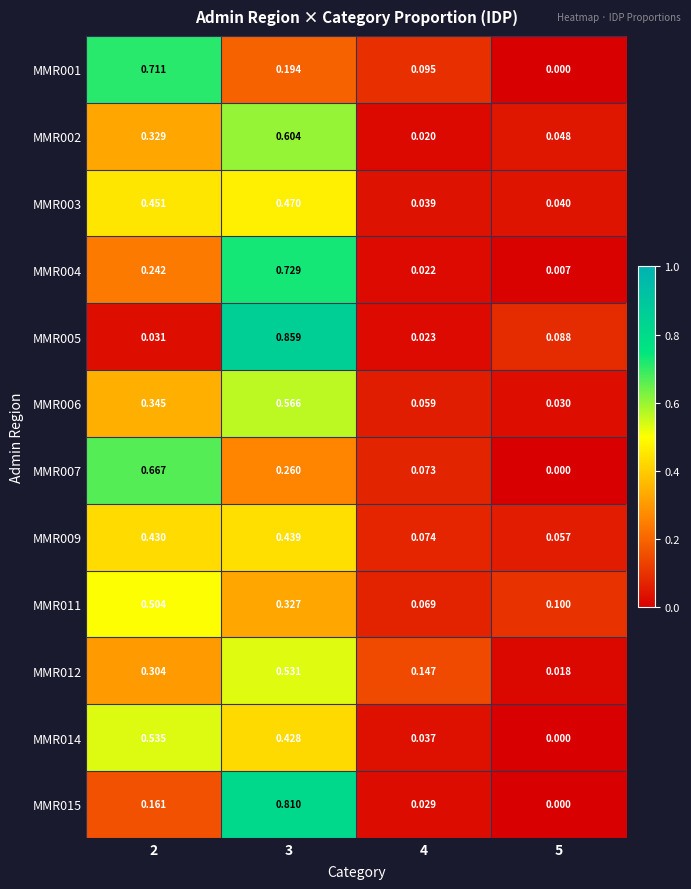

At which category is the sum across all series the highest?

3